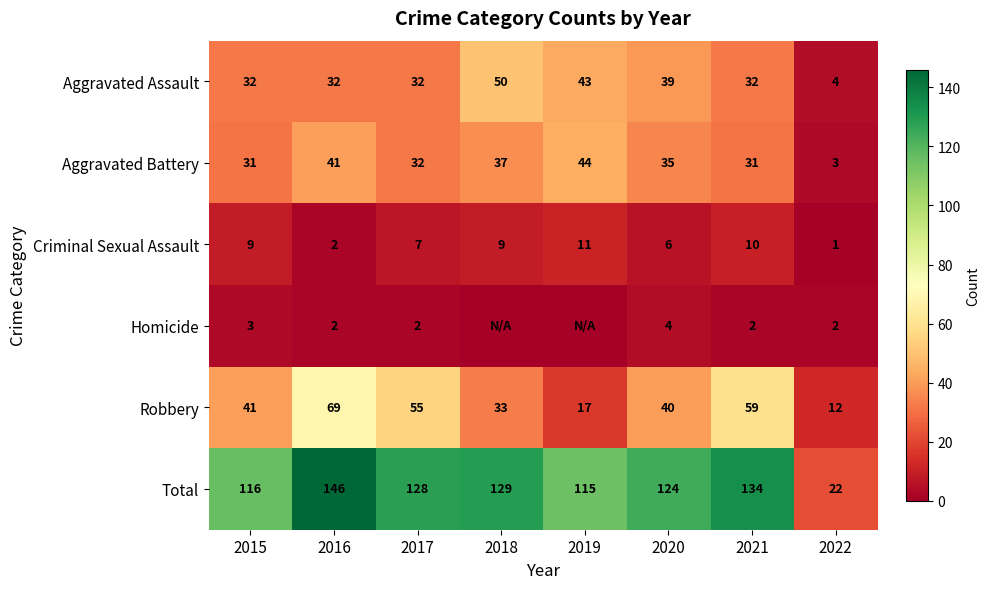

At how many categories does at least one series exceed 30?

7